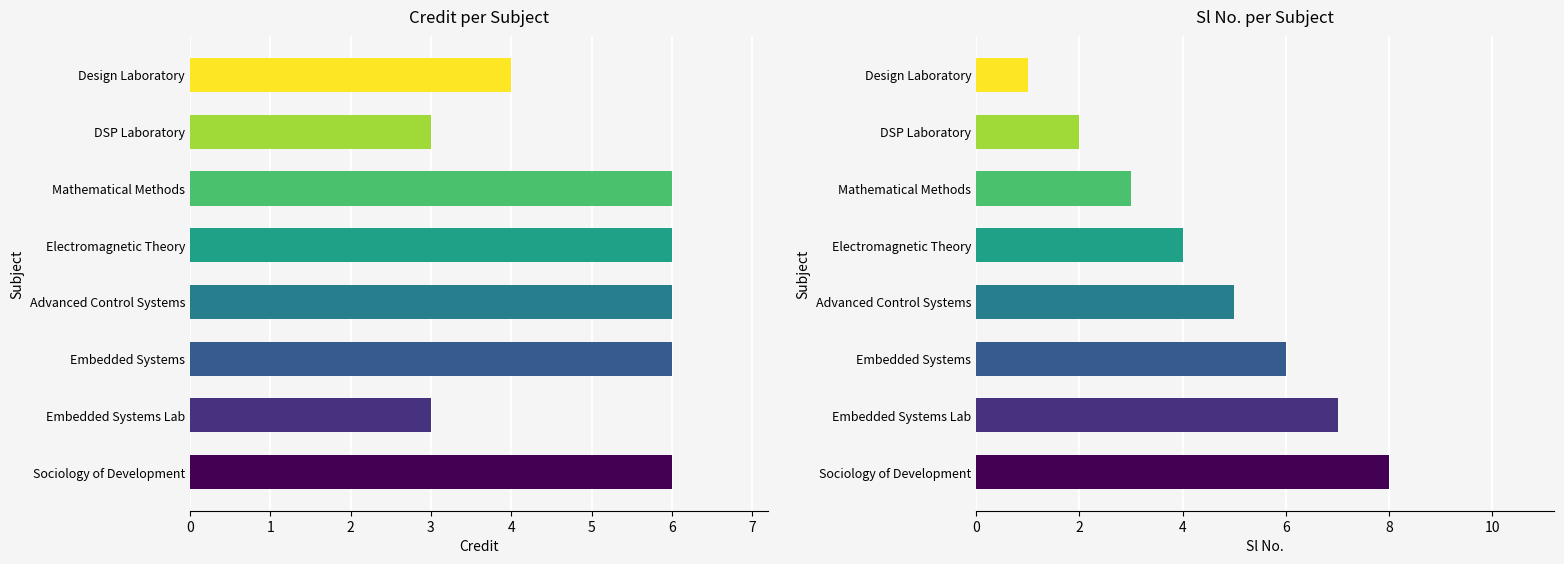

True or false: Sl No. has a value of 7 at Advanced Control Systems.

False